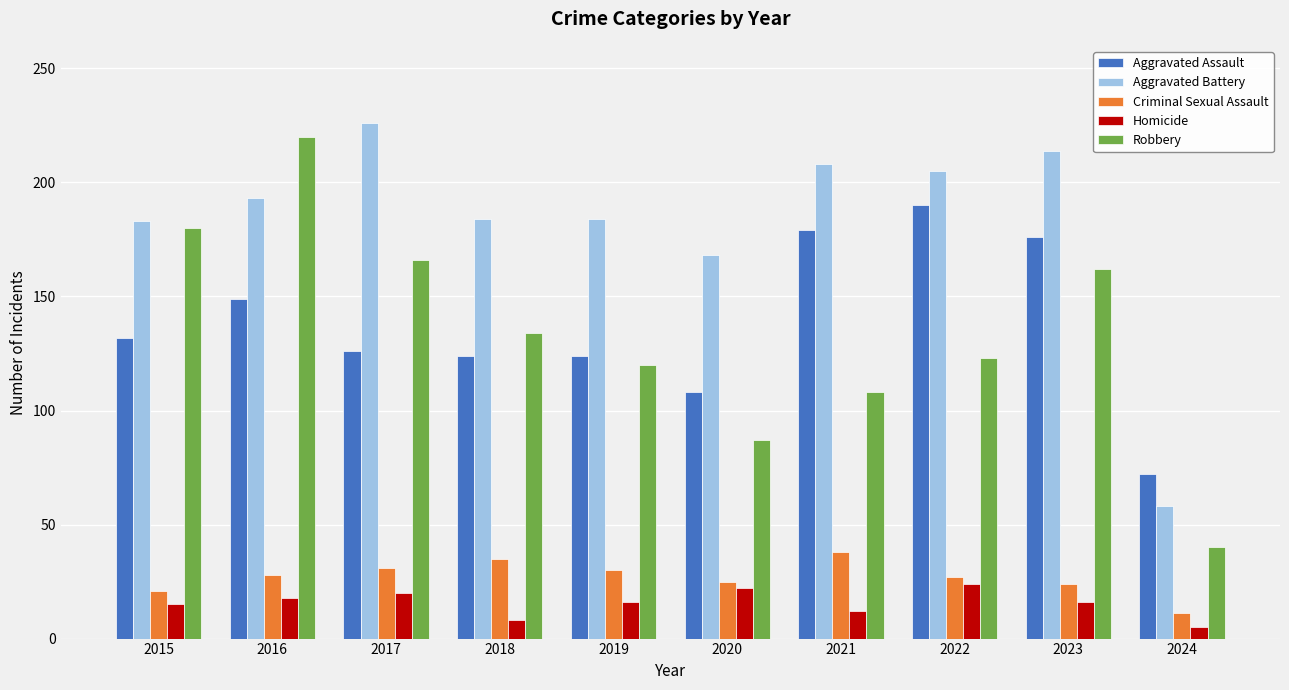

How many groups of bars are there?

10